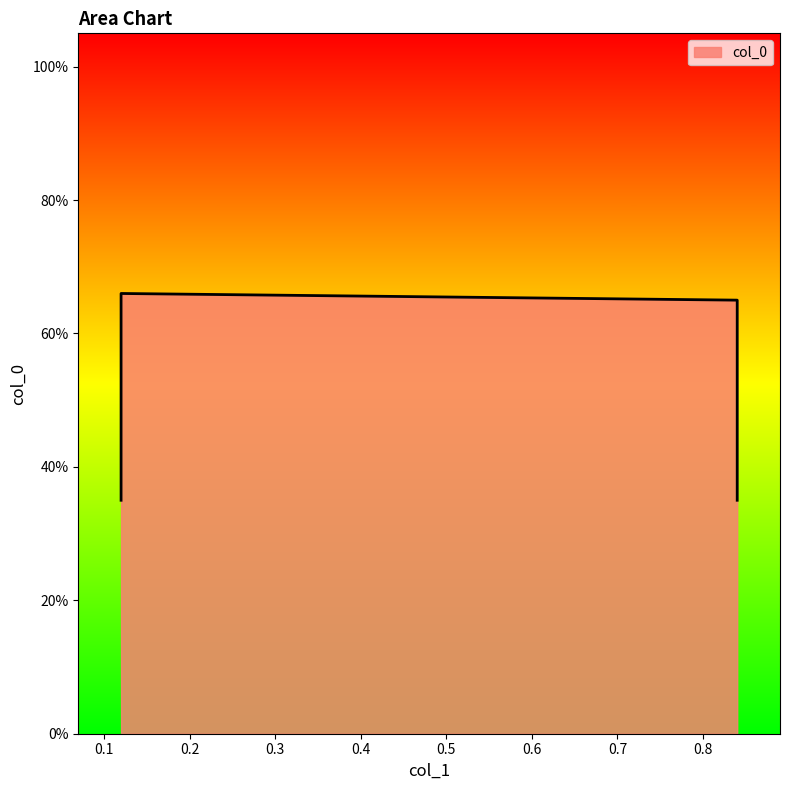

Rank the categories by value from lowest to highest.

0.12, 0.84, 0.84, 0.12